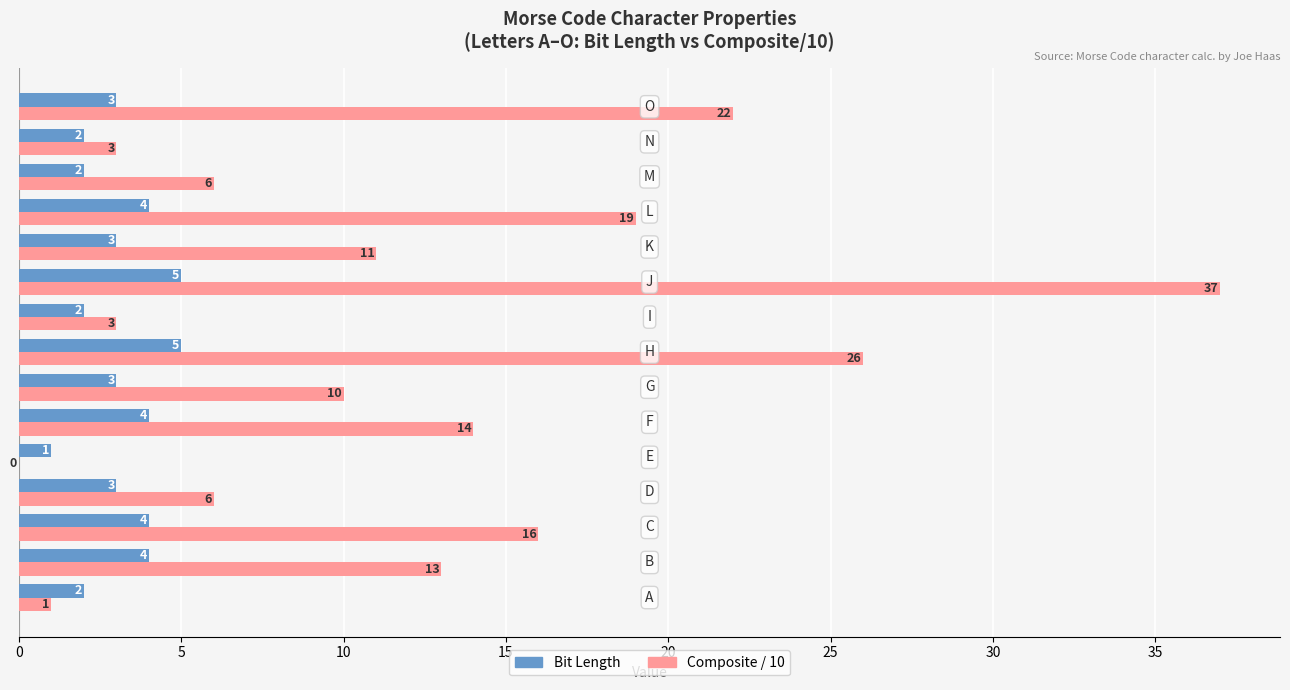

Count the Bit Length values in the range 2 to 4.

12